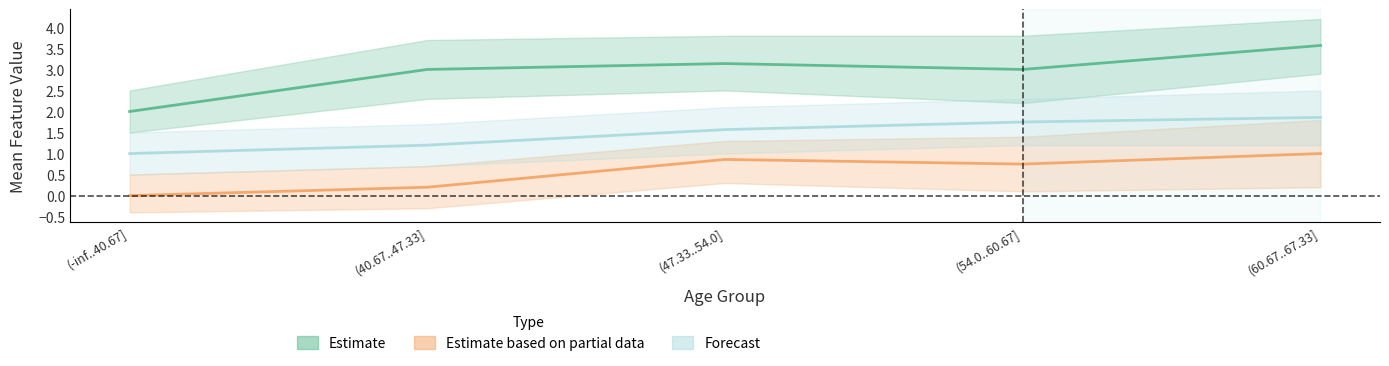

True or false: chest has a value of 2.1 at (60.67..67.33].

False